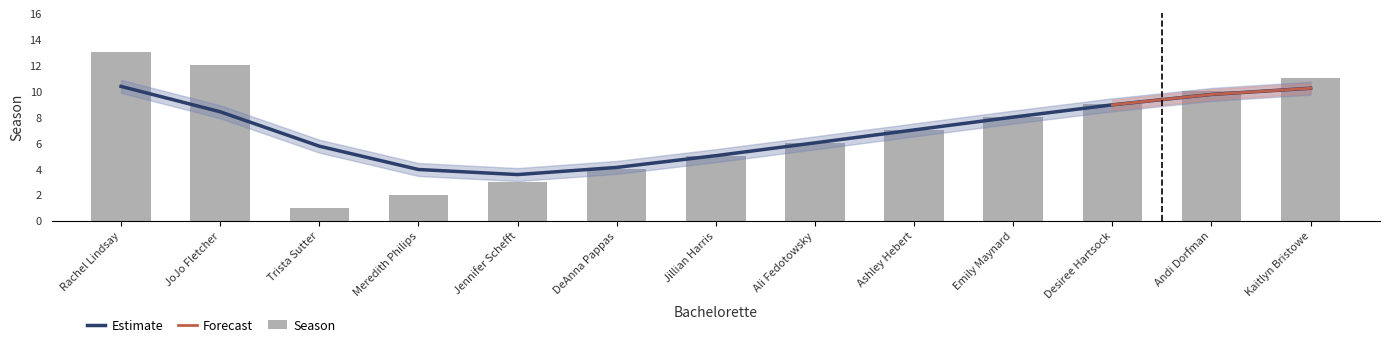

What is the label of the 10th bar from the right?

Meredith Philips